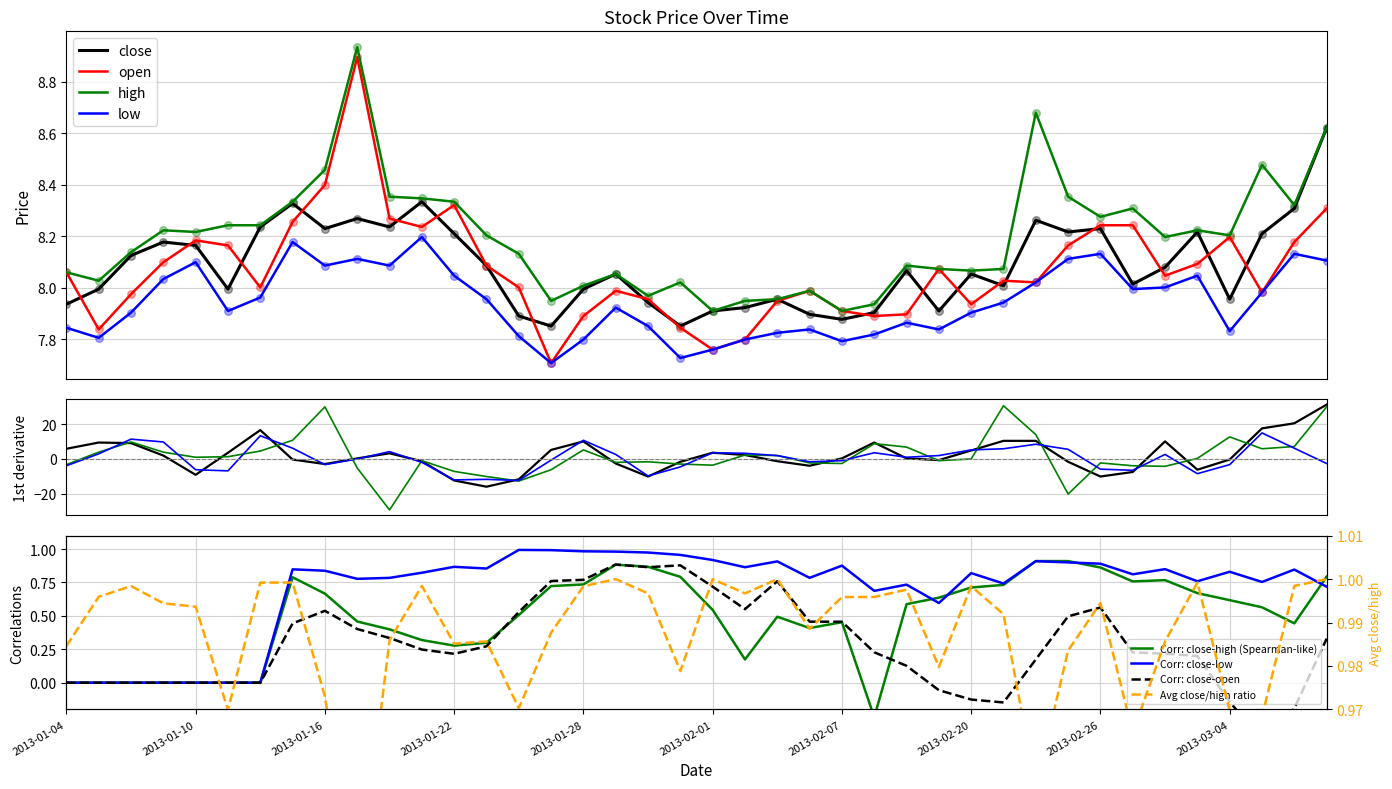

Which series contains the lowest Y value?

open